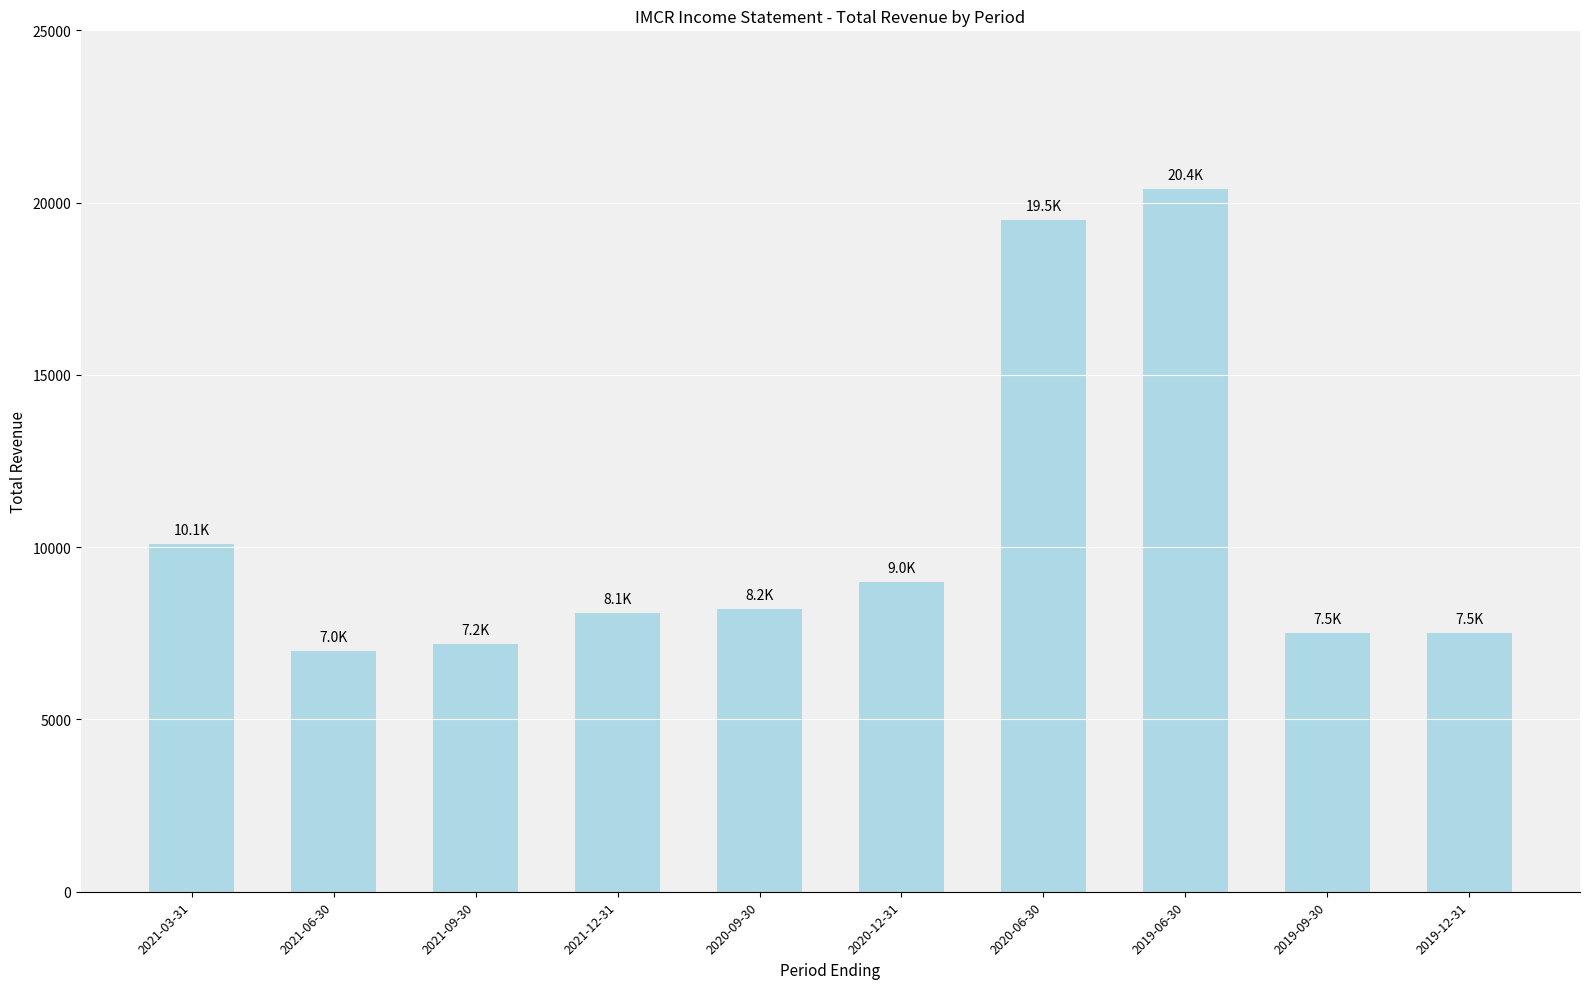

How many bars are there in total?

10